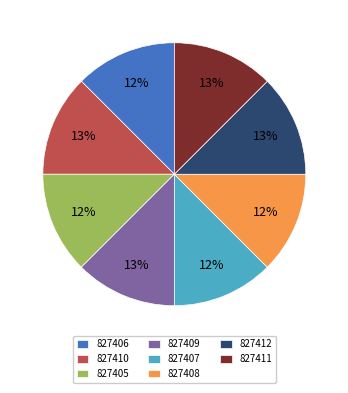

What percentage is the 827409 slice, to the nearest percent?

13%